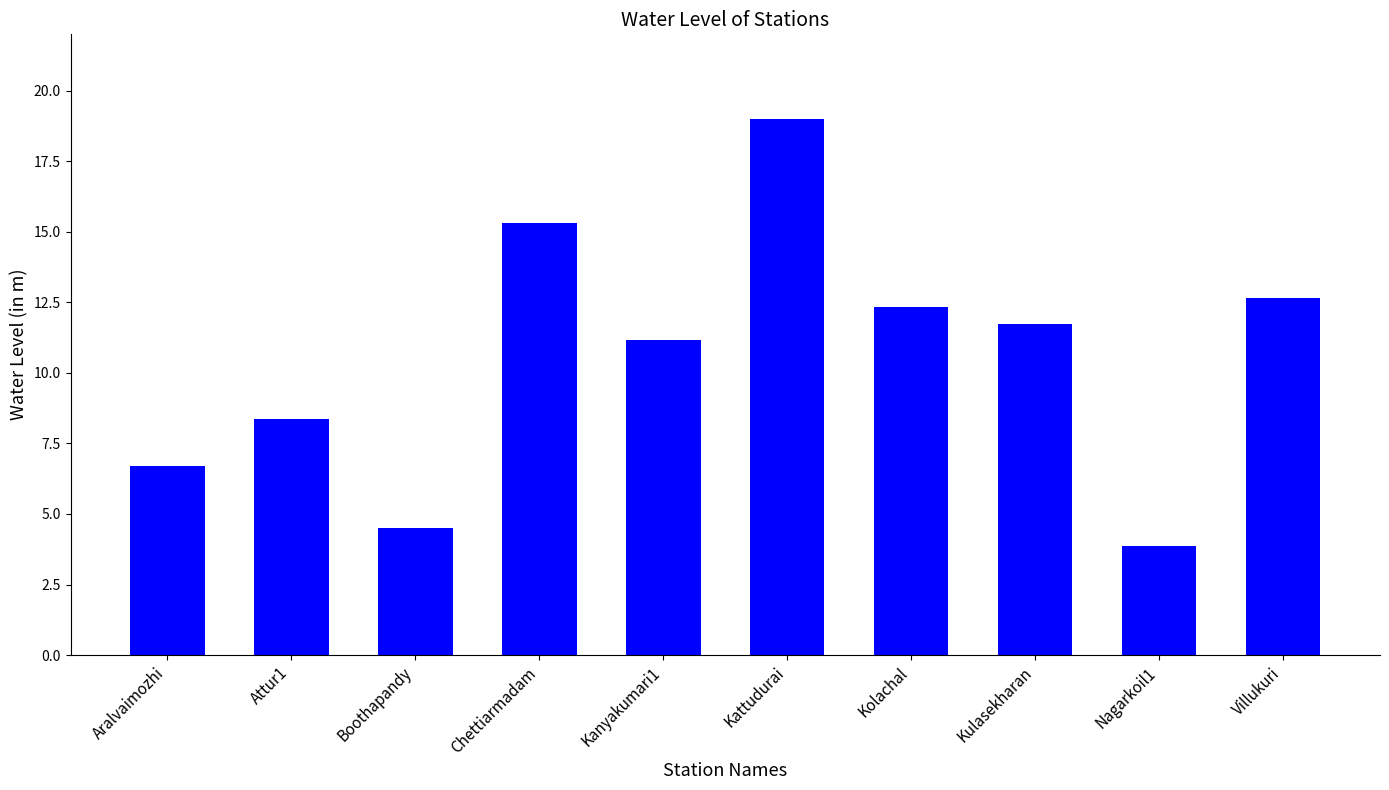

At which category does the chart reach its minimum across all series?

Nagarkoil1